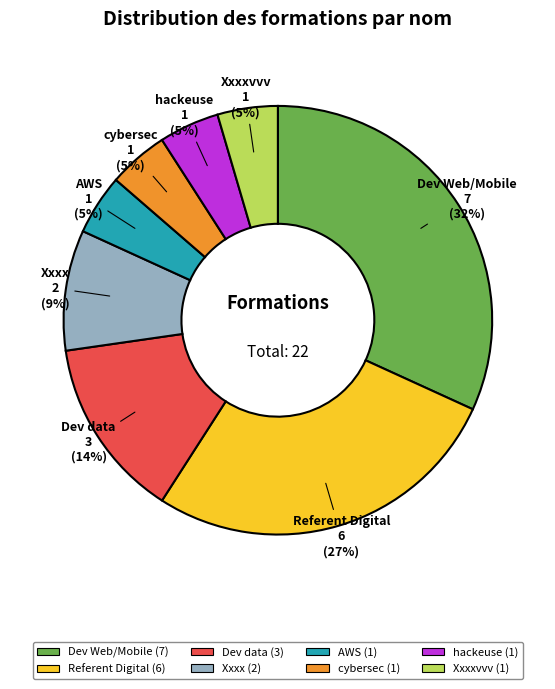

To the nearest percent, what is the average slice percentage?

12%